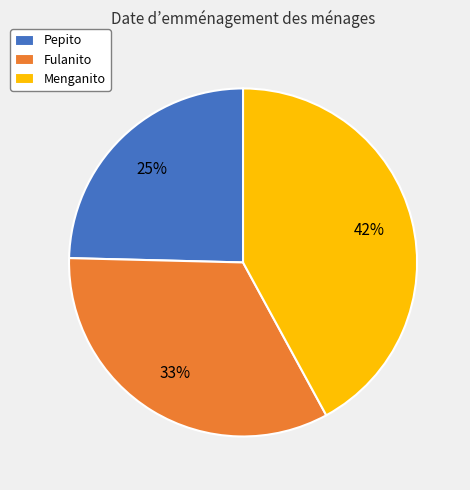

What is the largest slice in the pie chart?

Menganito